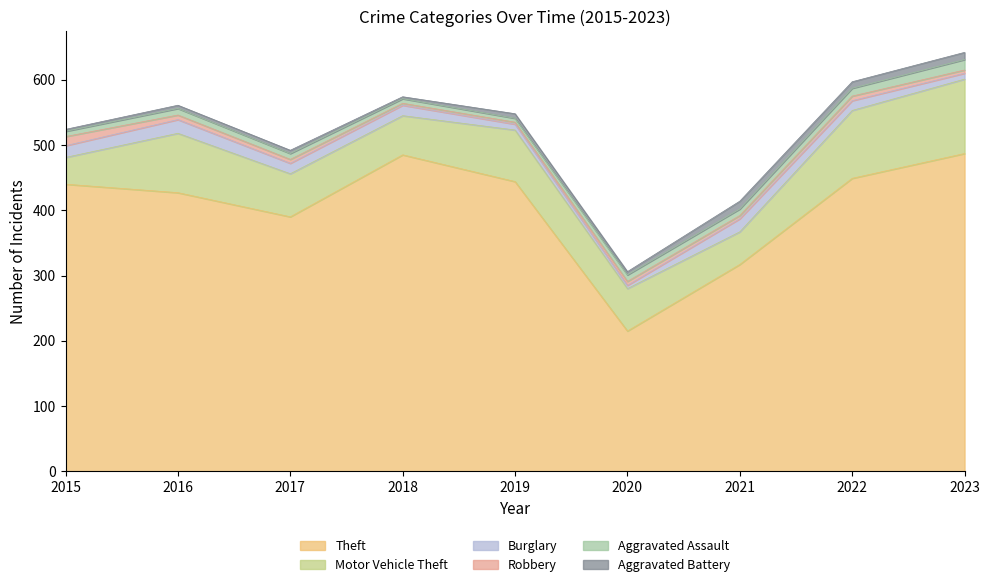

Rank the series by their maximum value, from lowest to highest.

Aggravated Battery, Robbery, Aggravated Assault, Burglary, Motor Vehicle Theft, Theft